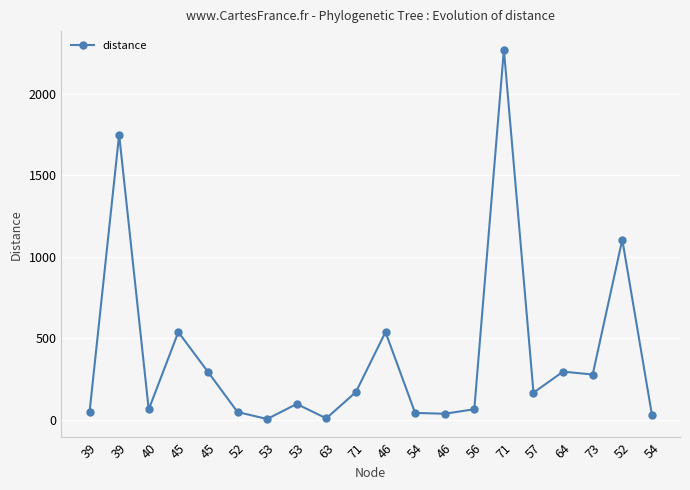

How many lines are shown in the chart?

1